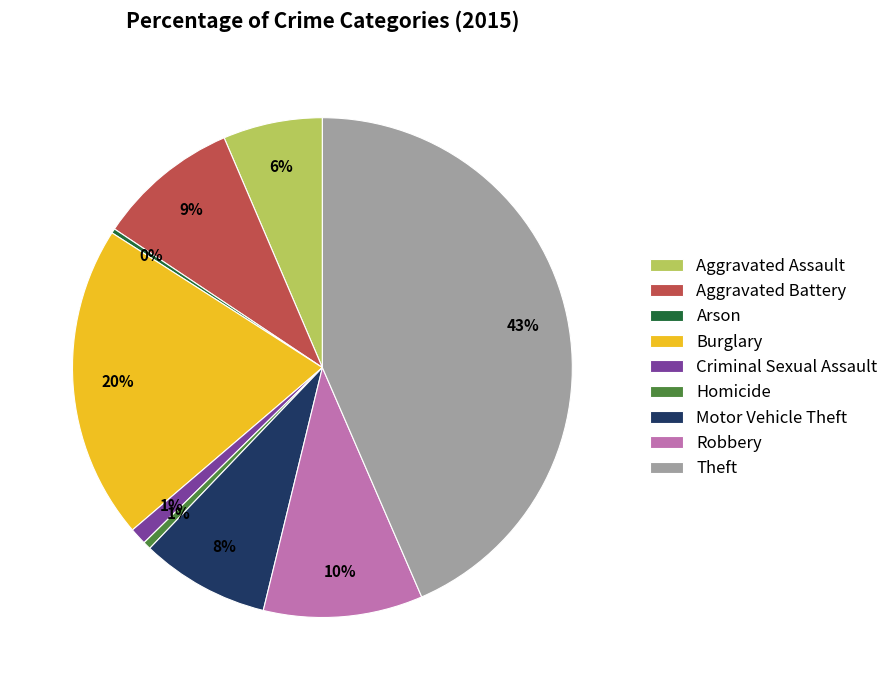

True or false: Robbery accounts for 10% of the total.

True